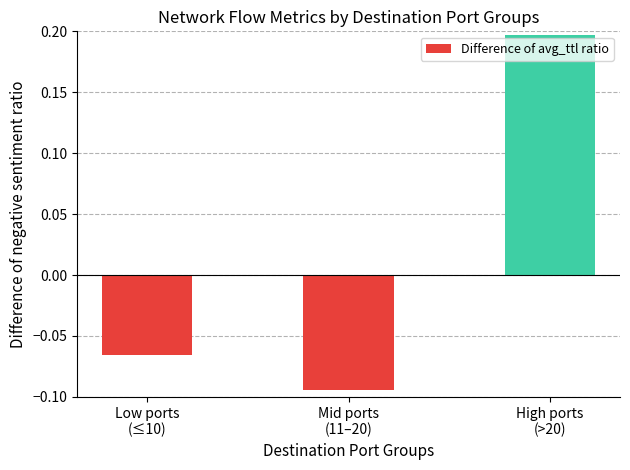

Which label corresponds to the largest value in the chart?

High ports
(>20)